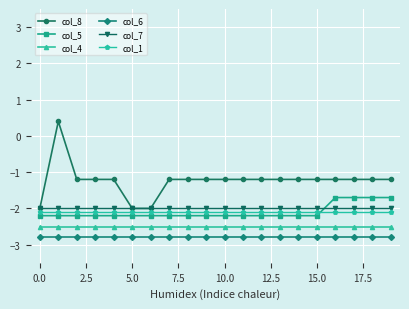

Reading left to right, transcribe all the data shown in this chart.

col_8: -2.0	0.4	-1.2	-1.2	-1.2	-2.0	-2.0	-1.2	-1.2	-1.2	-1.2	-1.2	-1.2	-1.2	-1.2	-1.2	-1.2	-1.2	-1.2	-1.2
col_5: -2.2	-2.2	-2.2	-2.2	-2.2	-2.2	-2.2	-2.2	-2.2	-2.2	-2.2	-2.2	-2.2	-2.2	-2.2	-2.2	-1.7	-1.7	-1.7	-1.7
col_4: -2.5	-2.5	-2.5	-2.5	-2.5	-2.5	-2.5	-2.5	-2.5	-2.5	-2.5	-2.5	-2.5	-2.5	-2.5	-2.5	-2.5	-2.5	-2.5	-2.5
col_6: -2.8	-2.8	-2.8	-2.8	-2.8	-2.8	-2.8	-2.8	-2.8	-2.8	-2.8	-2.8	-2.8	-2.8	-2.8	-2.8	-2.8	-2.8	-2.8	-2.8
col_7: -2.0	-2.0	-2.0	-2.0	-2.0	-2.0	-2.0	-2.0	-2.0	-2.0	-2.0	-2.0	-2.0	-2.0	-2.0	-2.0	-2.0	-2.0	-2.0	-2.0
col_1: -2.1	-2.1	-2.1	-2.1	-2.1	-2.1	-2.1	-2.1	-2.1	-2.1	-2.1	-2.1	-2.1	-2.1	-2.1	-2.1	-2.1	-2.1	-2.1	-2.1